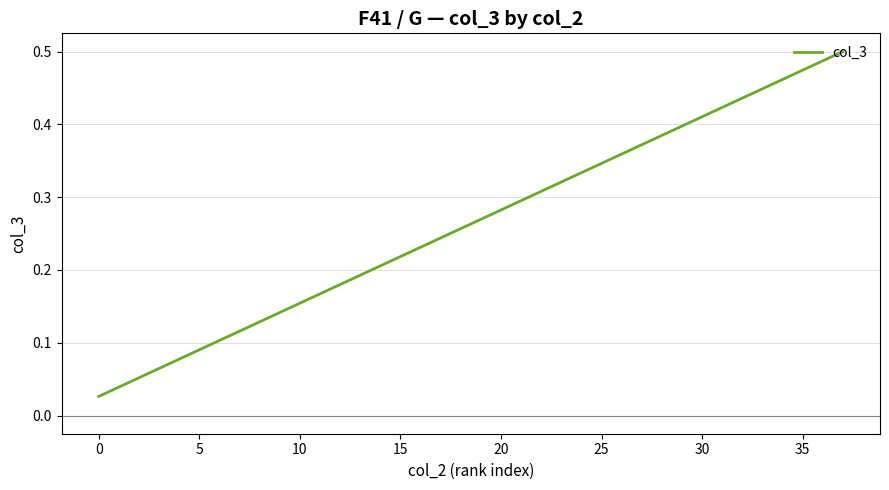

How many lines are shown in the chart?

1